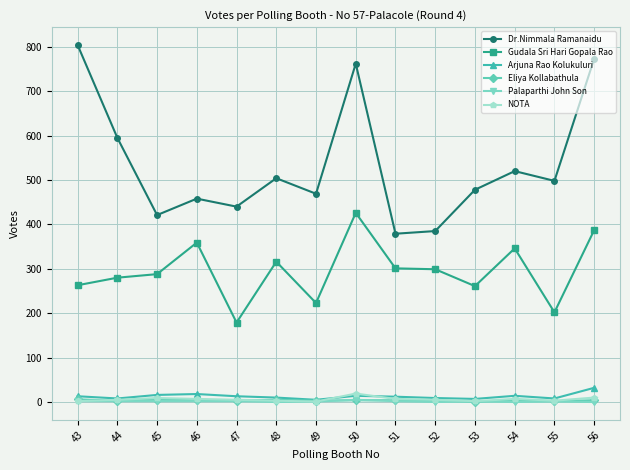

What is the value of the Gudala Sri Hari Gopala Rao point at the 6th from the left?

316